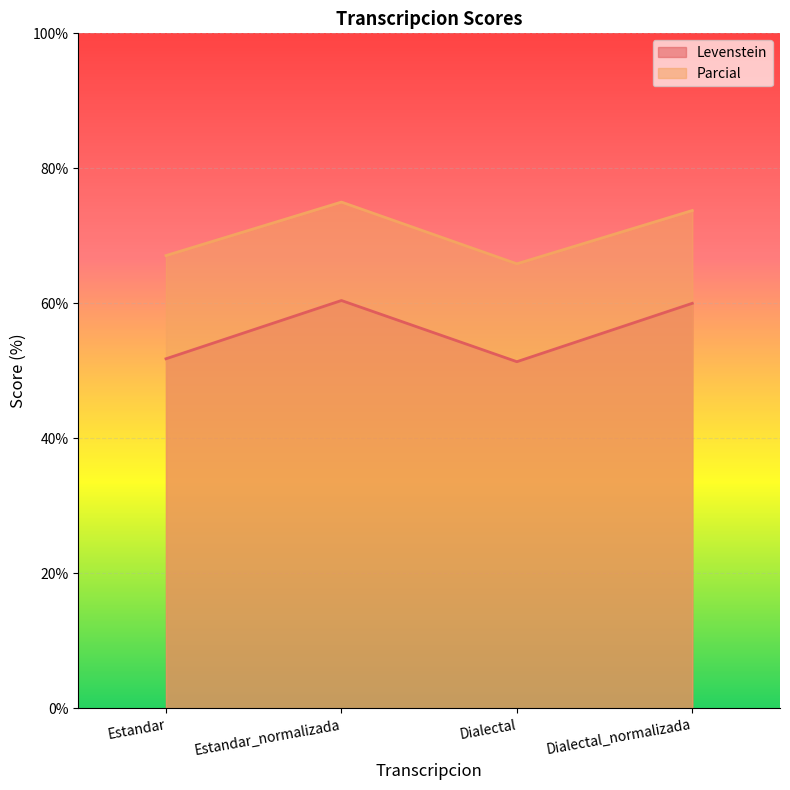

Which category has the lowest value across all series?

Dialectal